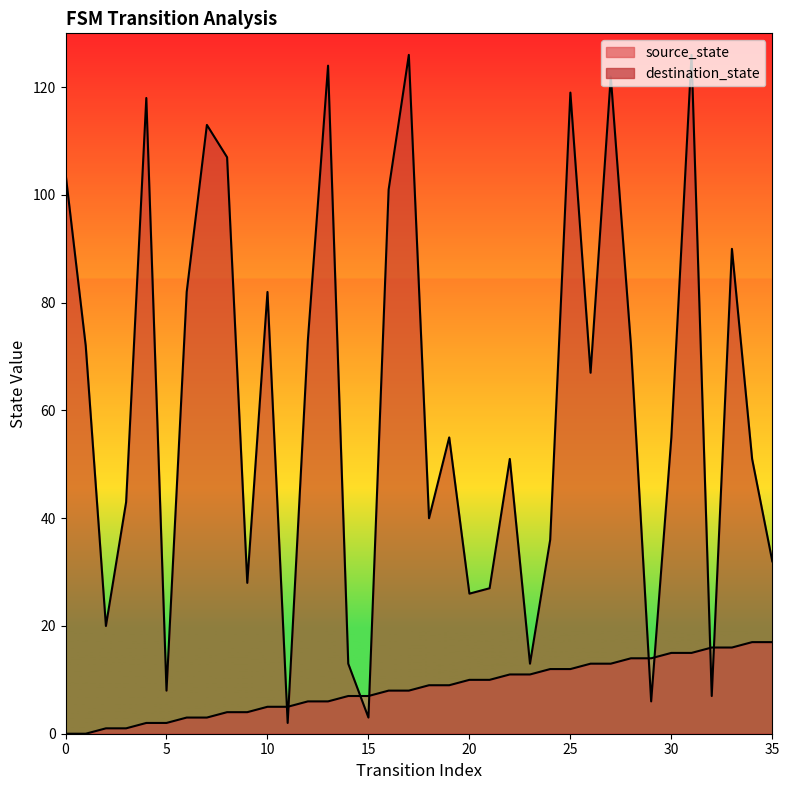

The source_state series shows 10 at 34. True or false?

False